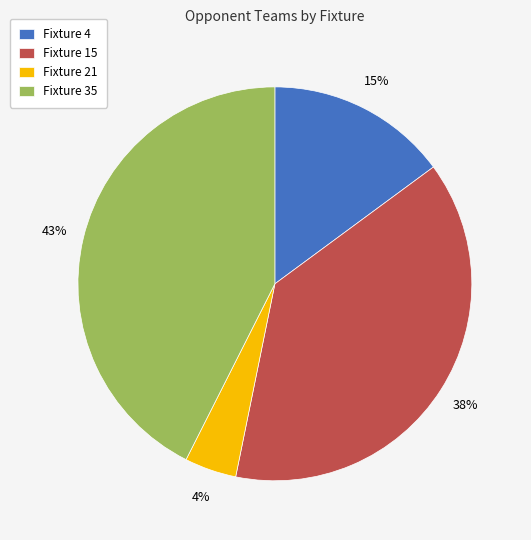

Does any single category account for the majority?

No